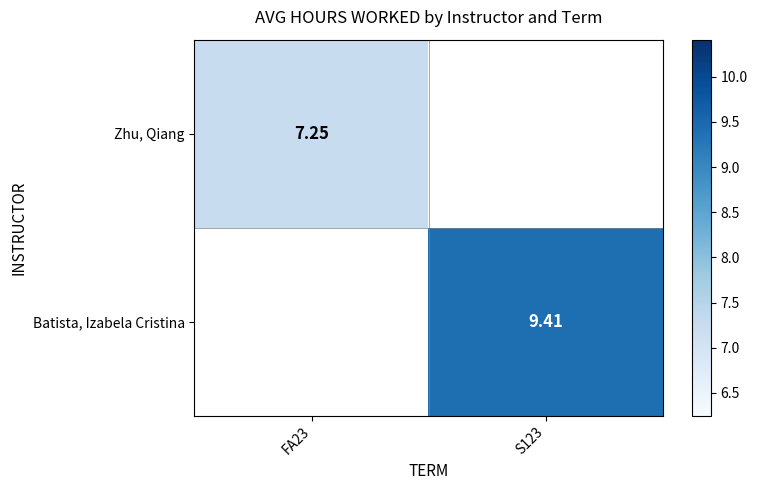

How many values in Batista, Izabela Cristina are above zero?

1